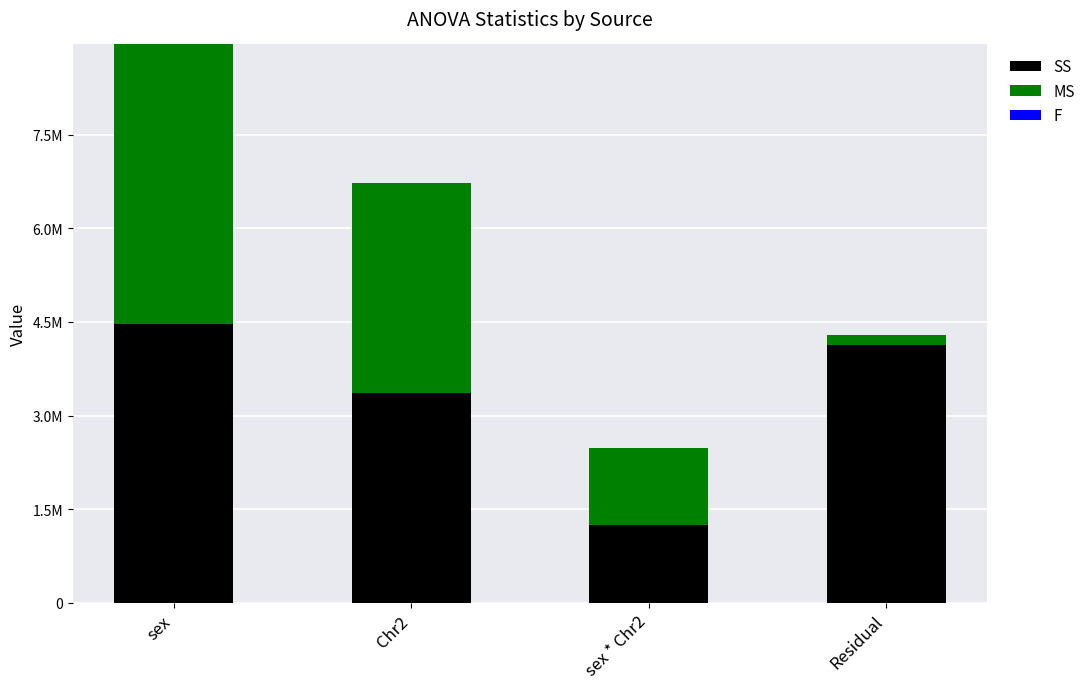

Does the chart contain stacked bars?

Yes